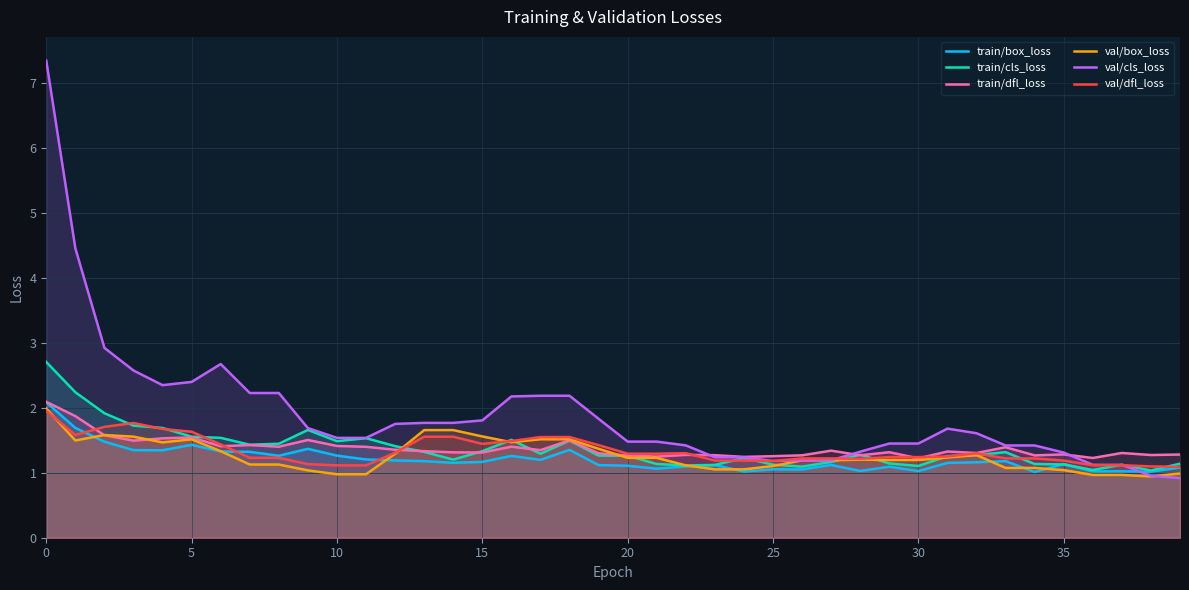

Read the val/box_loss value at 15.

1.6